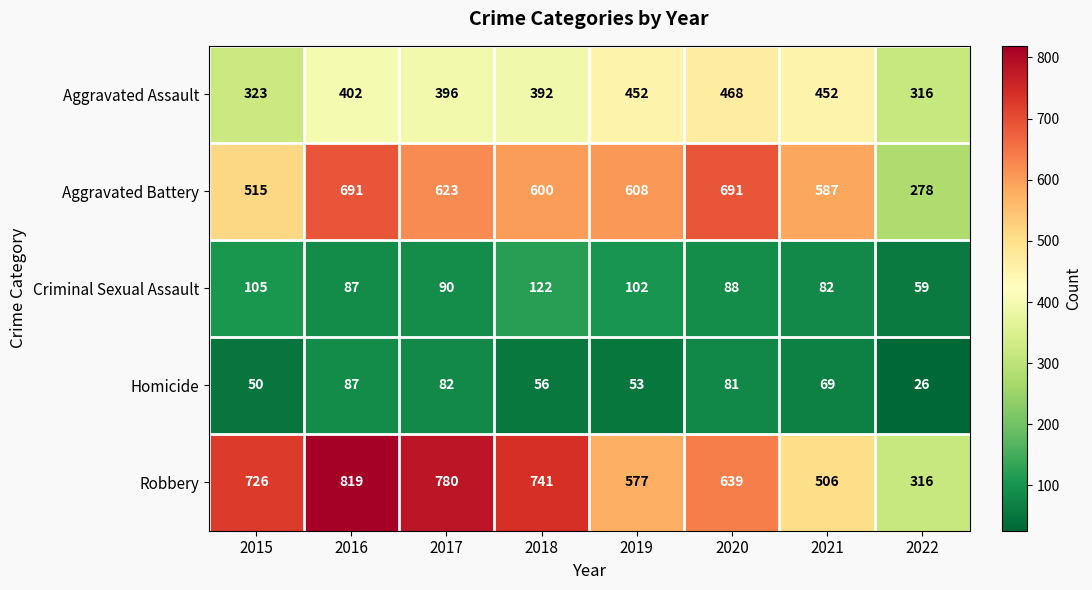

List the series in order of their peak value, highest first.

Robbery, Aggravated Battery, Aggravated Assault, Criminal Sexual Assault, Homicide